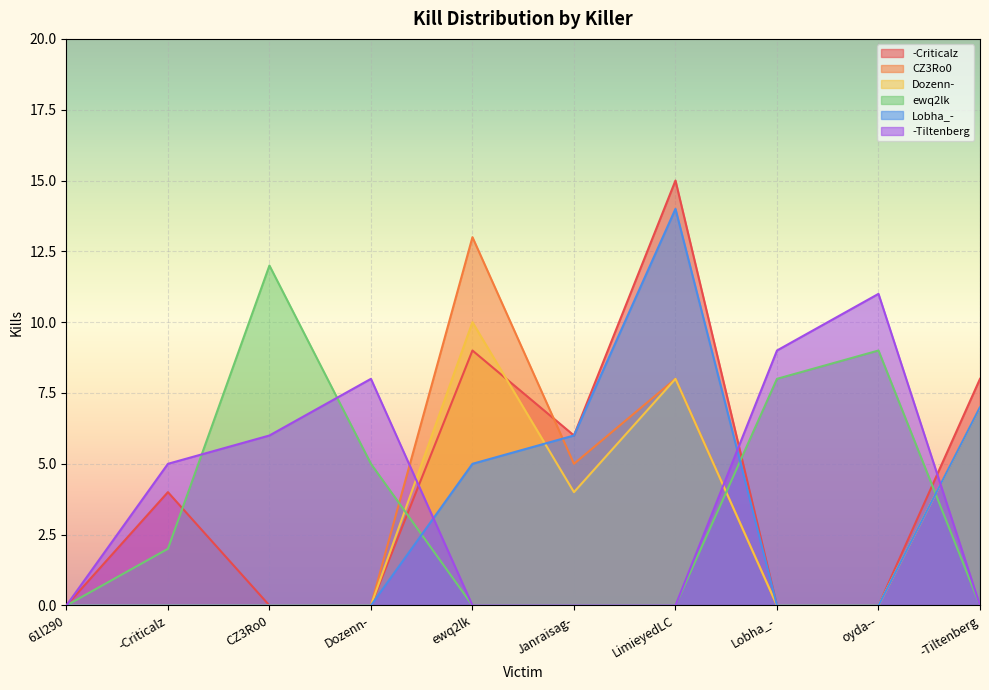

What position from the left is Dozenn-?

4